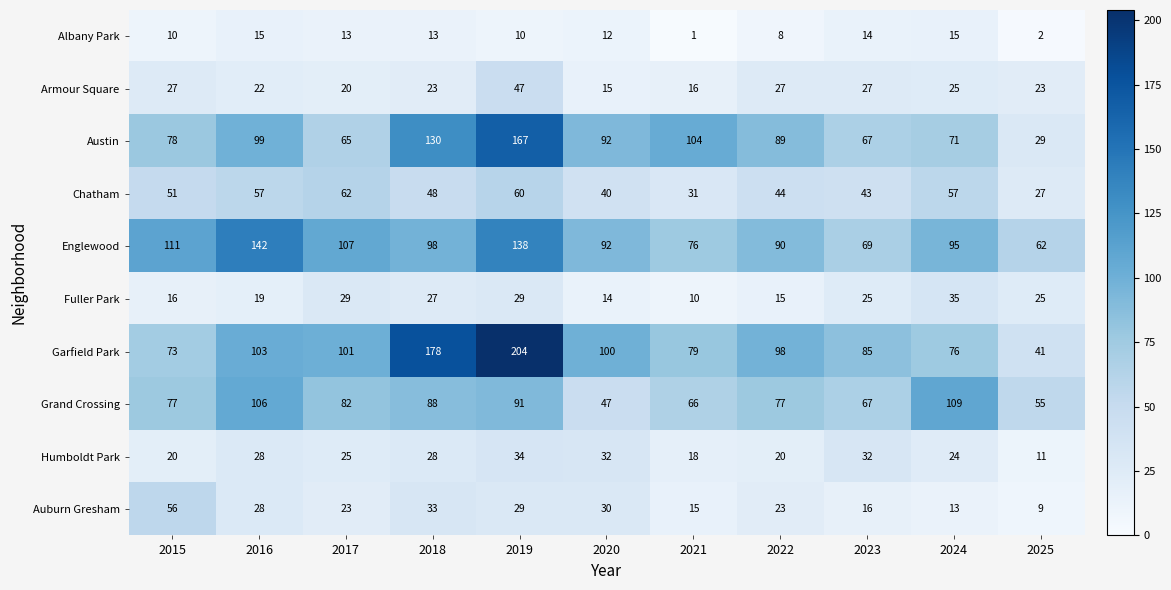

At 2018, list the series in order from smallest to largest.

Albany Park, Armour Square, Fuller Park, Humboldt Park, Auburn Gresham, Chatham, Grand Crossing, Englewood, Austin, Garfield Park